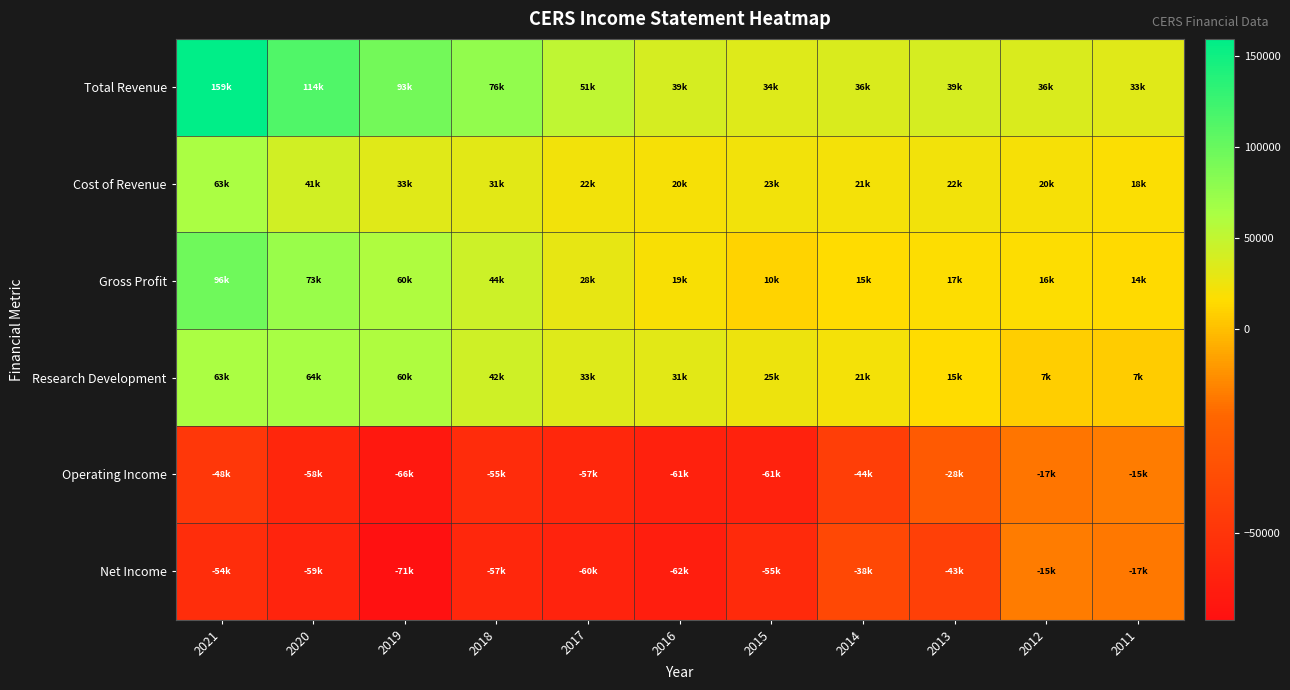

Reading right to left, extract all data points from this chart.

Total Revenue: 2011=33000	2012=36800	2013=39700	2014=36400	2015=34200	2016=39300	2017=51300	2018=76100	2019=93800	2020=114200	2021=159500
Cost of Revenue: 2011=18500	2012=20600	2013=22600	2014=21200	2015=23500	2016=20300	2017=22500	2018=31600	2019=33400	2020=41200	2021=63500
Gross Profit: 2011=14500	2012=16200	2013=17100	2014=15200	2015=10800	2016=19000	2017=28800	2018=44400	2019=60400	2020=73100	2021=96000
Research Development: 2011=7200	2012=7600	2013=15200	2014=21800	2015=25600	2016=31300	2017=33700	2018=42600	2019=60400	2020=64400	2021=63400
Operating Income: 2011=-15900	2012=-17300	2013=-28300	2014=-44500	2015=-61100	2016=-61400	2017=-57500	2018=-55000	2019=-66200	2020=-58300	2021=-48900
Net Income: 2011=-17000	2012=-15900	2013=-43300	2014=-38800	2015=-55900	2016=-62900	2017=-60600	2018=-57600	2019=-71200	2020=-59900	2021=-54400